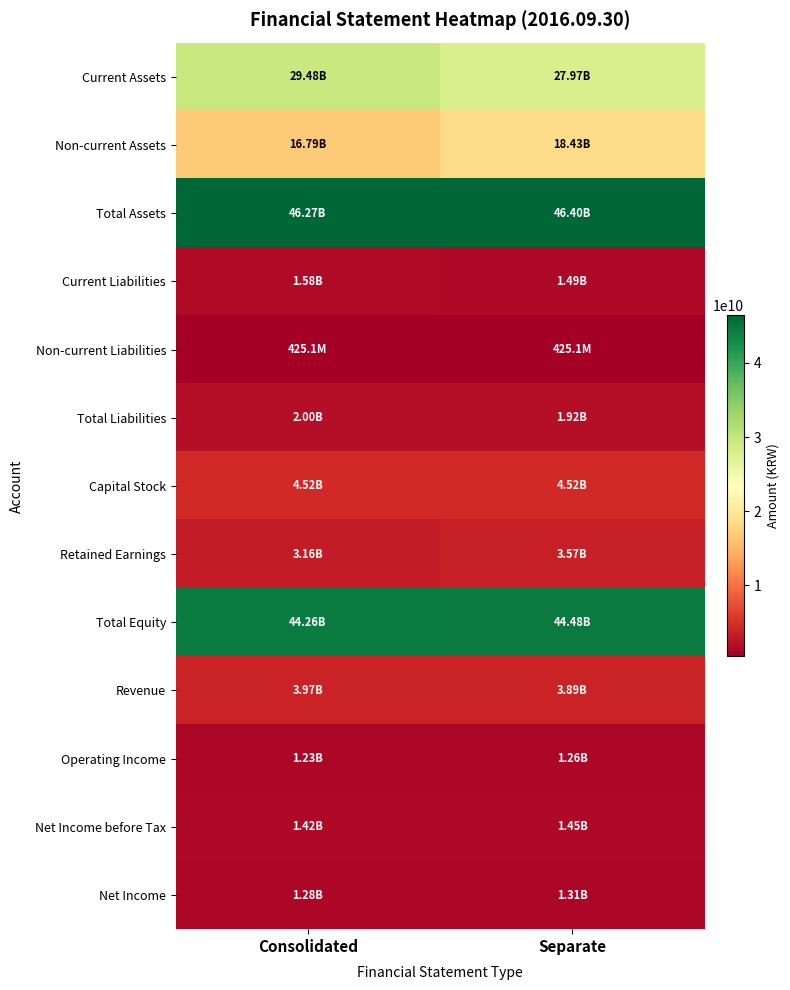

Rank the series by their maximum value, from highest to lowest.

Total Assets, Total Equity, Current Assets, Non-current Assets, Capital Stock, Revenue, Retained Earnings, Total Liabilities, Current Liabilities, Net Income before Tax, Net Income, Operating Income, Non-current Liabilities